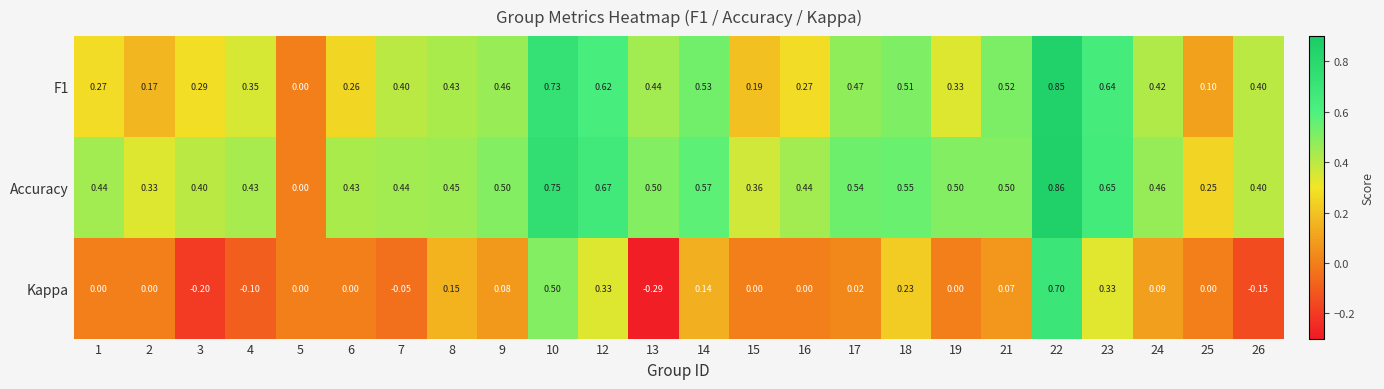

Which series has the largest range (max minus min)?

Kappa